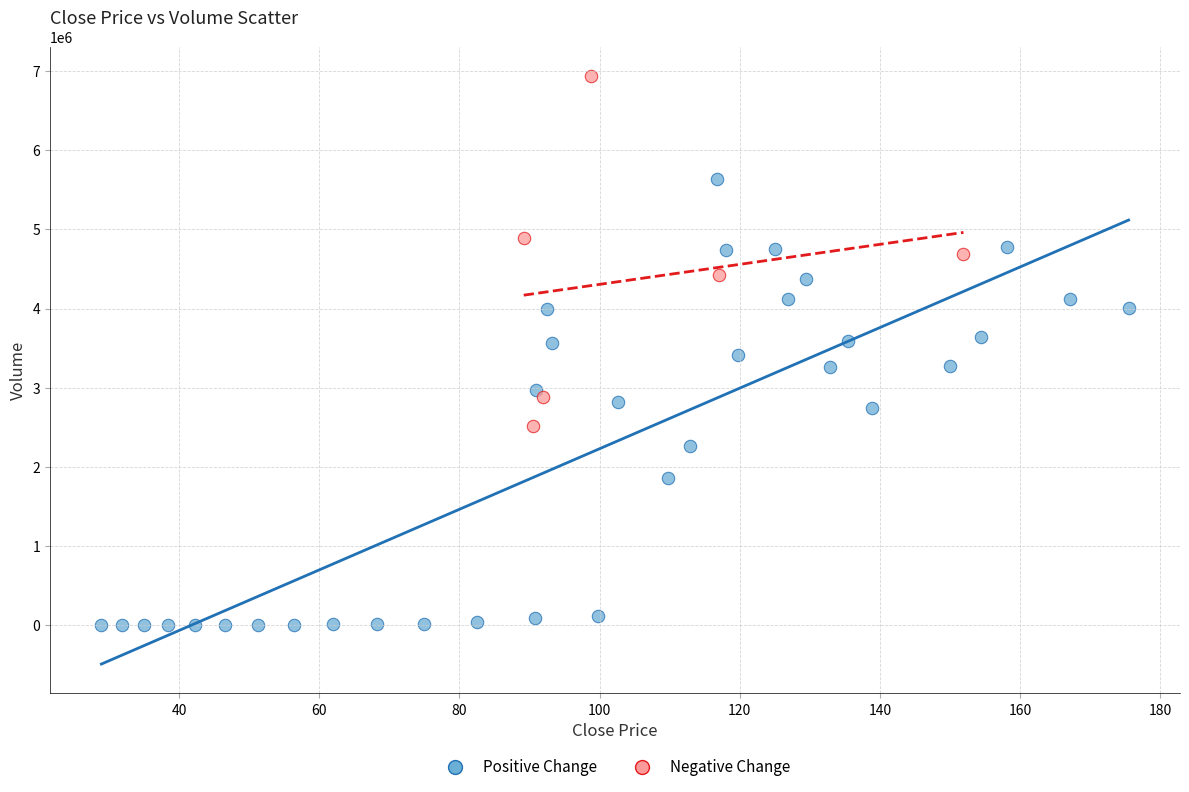

Which series has the widest spread of Y values?

Positive Change